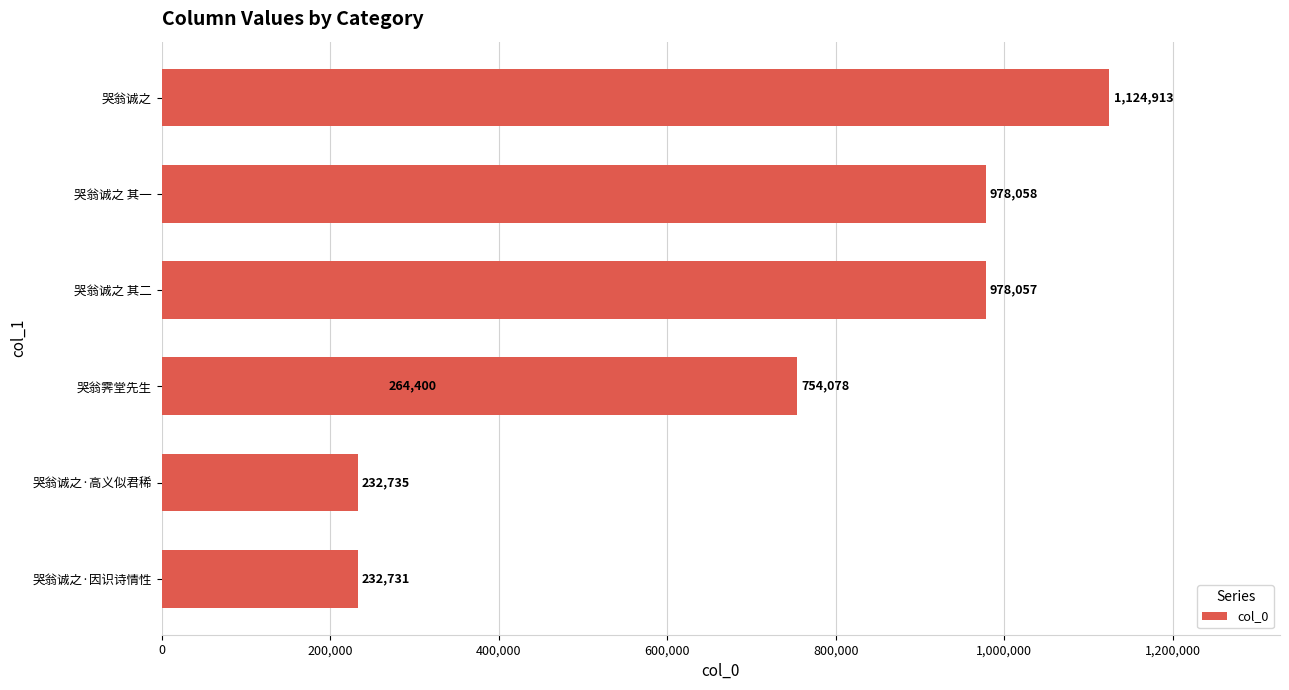

The value at 哭翁诚之·因识诗情性 is 232731. True or false?

True